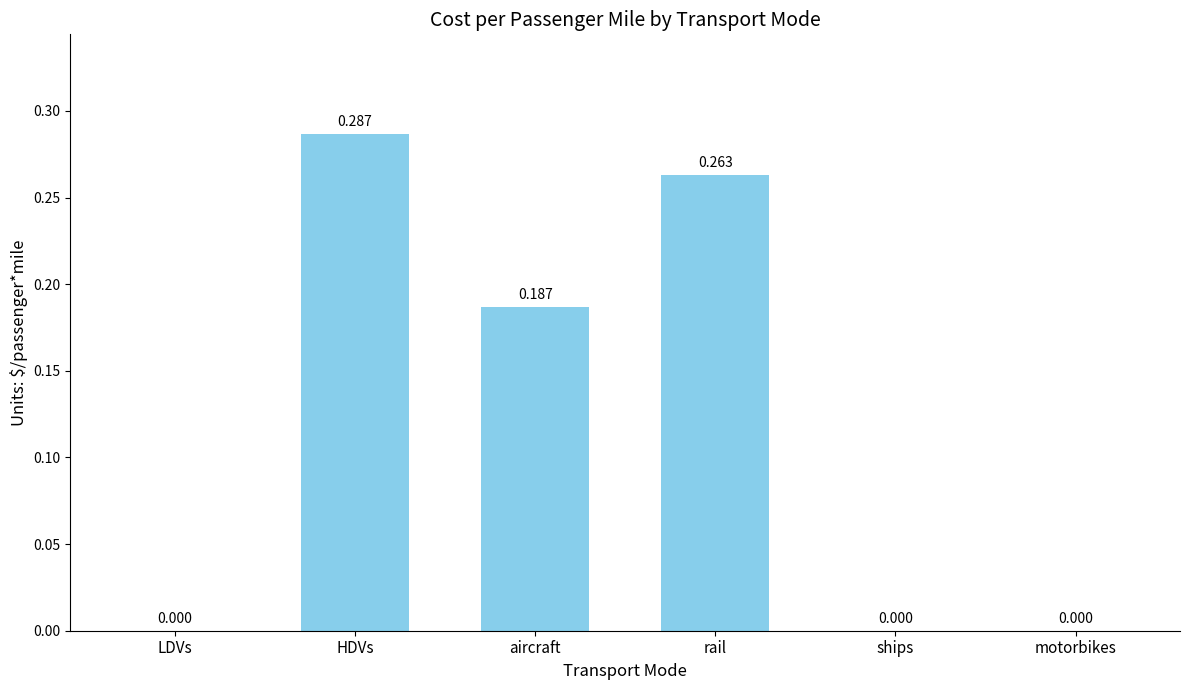

Which category has the highest value across all series?

HDVs